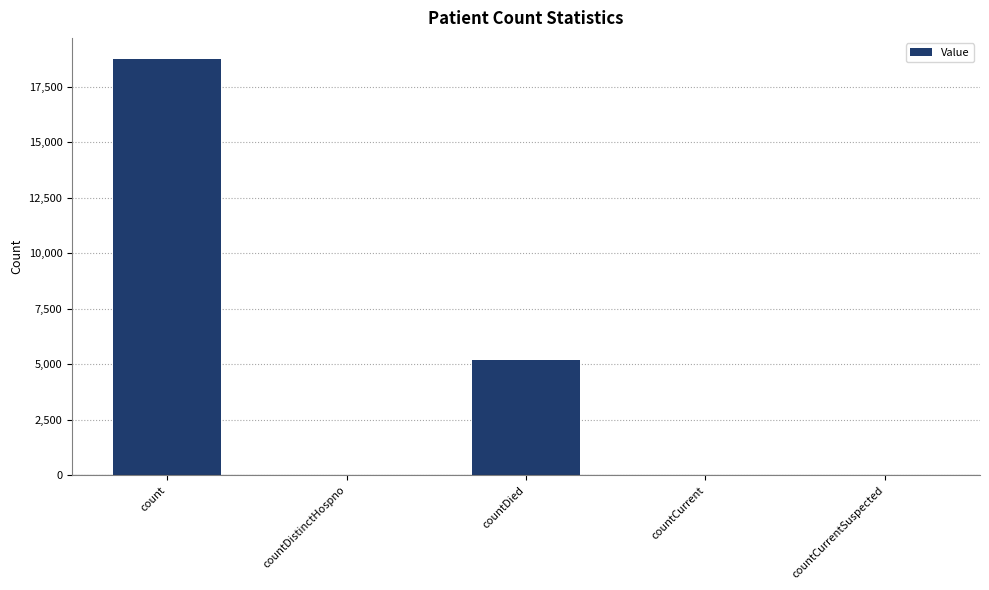

What is the difference between the values at countCurrent and count?

18743